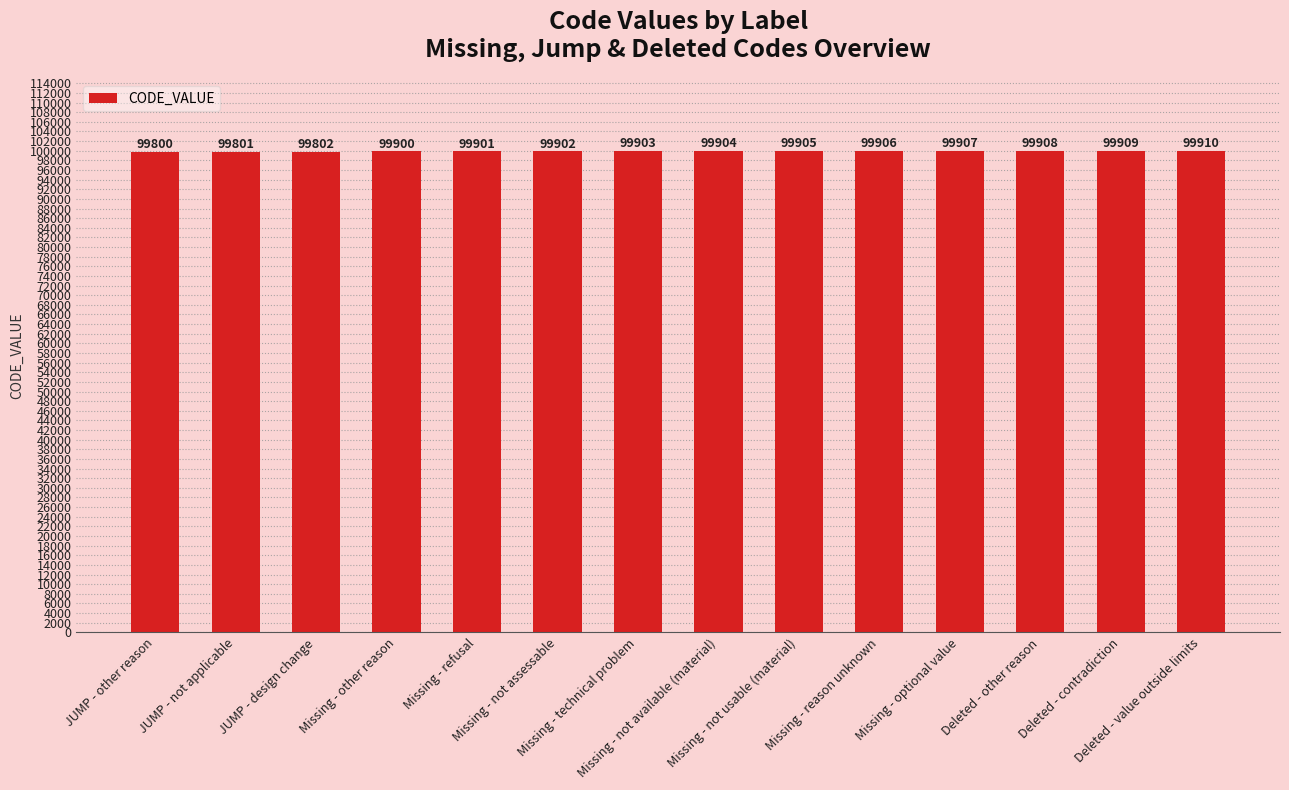

List the labels in order of value, largest first.

Deleted - value outside limits, Deleted - contradiction, Deleted - other reason, Missing - optional value, Missing - reason unknown, Missing - not usable (material), Missing - not available (material), Missing - technical problem, Missing - not assessable, Missing - refusal, Missing - other reason, JUMP - design change, JUMP - not applicable, JUMP - other reason